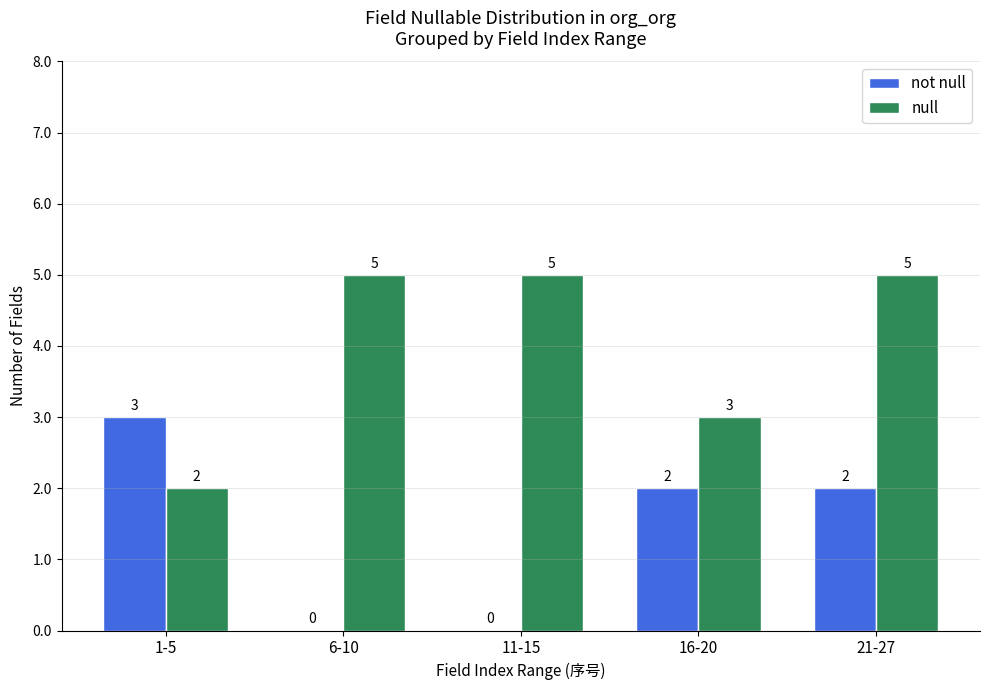

What is the sum of the null values at 21-27 and 1-5?

7